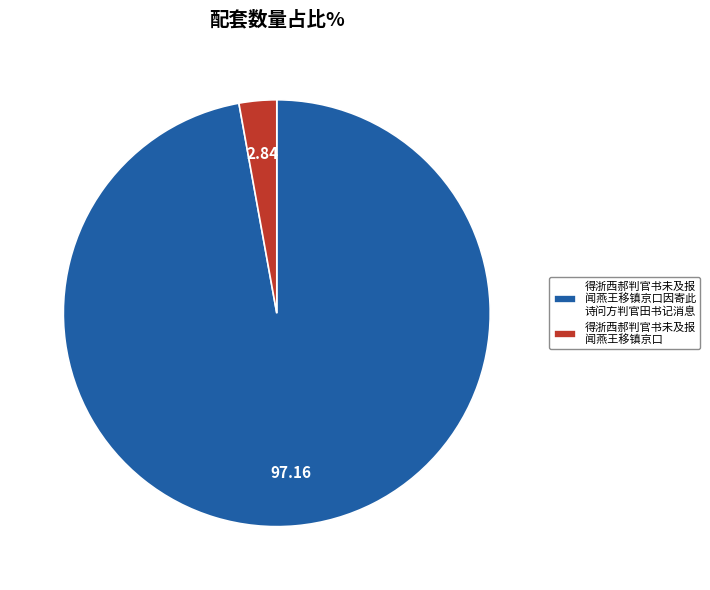

Rank the categories by value from lowest to highest.

得浙西郝判官书未及报 闻燕王移镇京口, 得浙西郝判官书未及报 闻燕王移镇京口因寄此 诗问方判官田书记消息